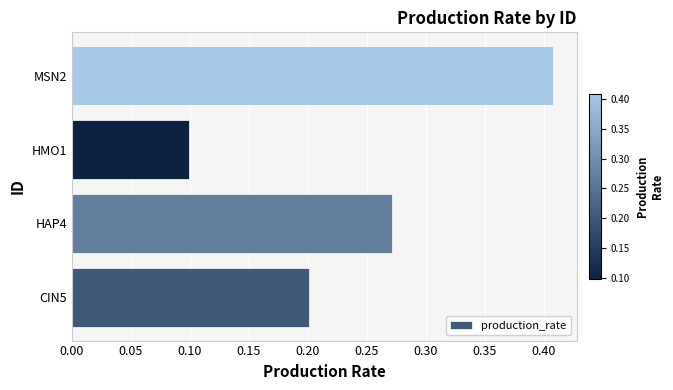

Where is the data nearest to the value 0?

HMO1